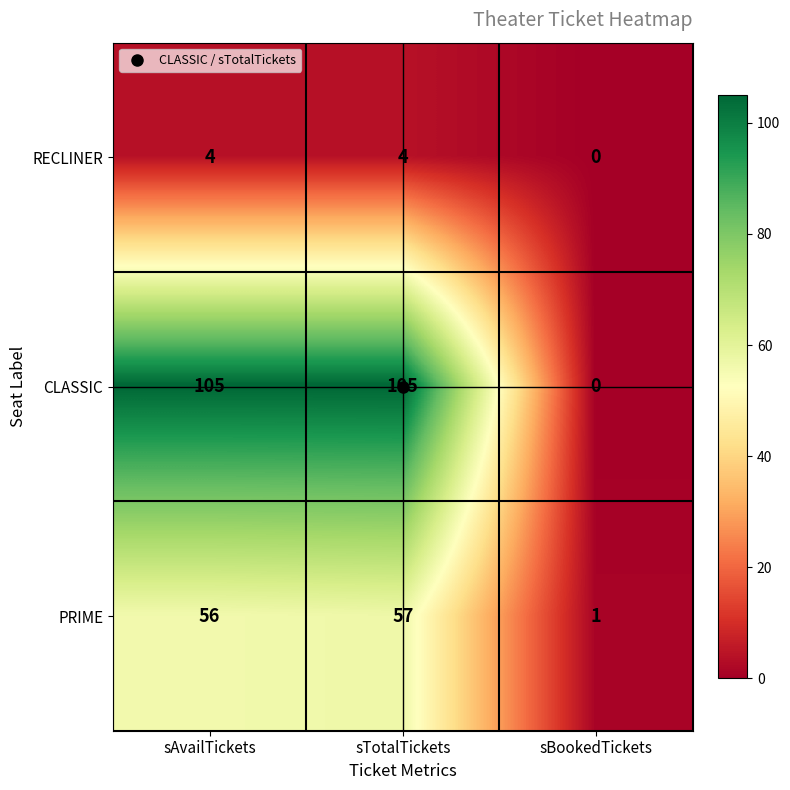

How many values in the CLASSIC series are below 105?

1